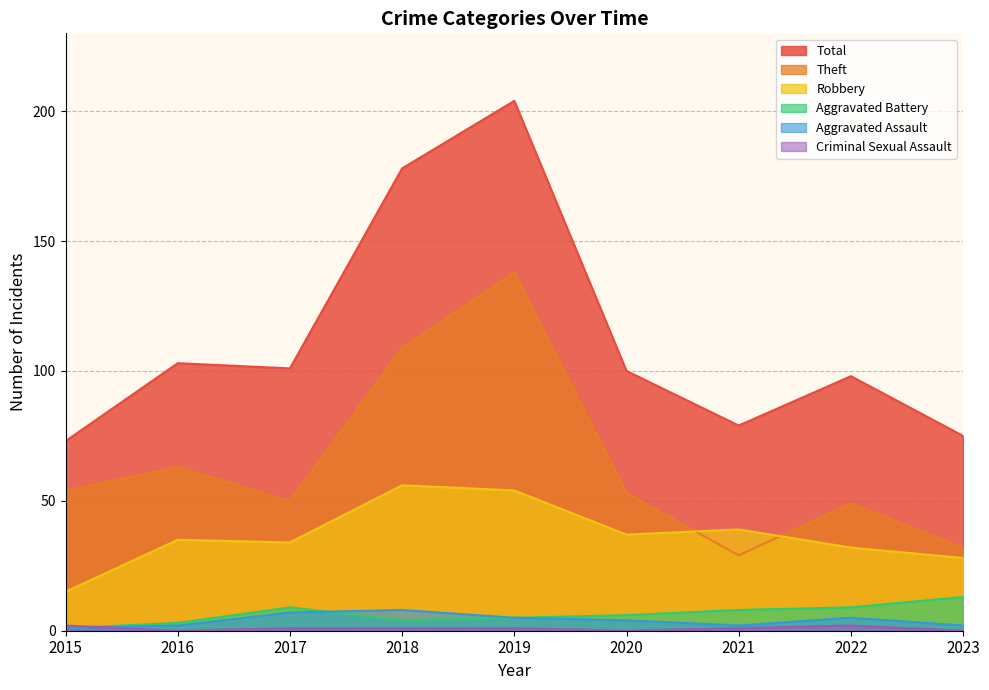

What are all the series names shown in the legend?

Robbery, Theft, Aggravated Battery, Aggravated Assault, Criminal Sexual Assault, Total